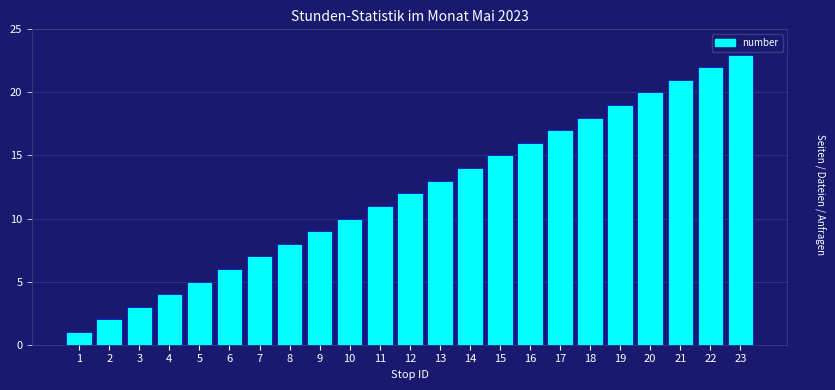

Which has a higher value, 18 or 5?

18